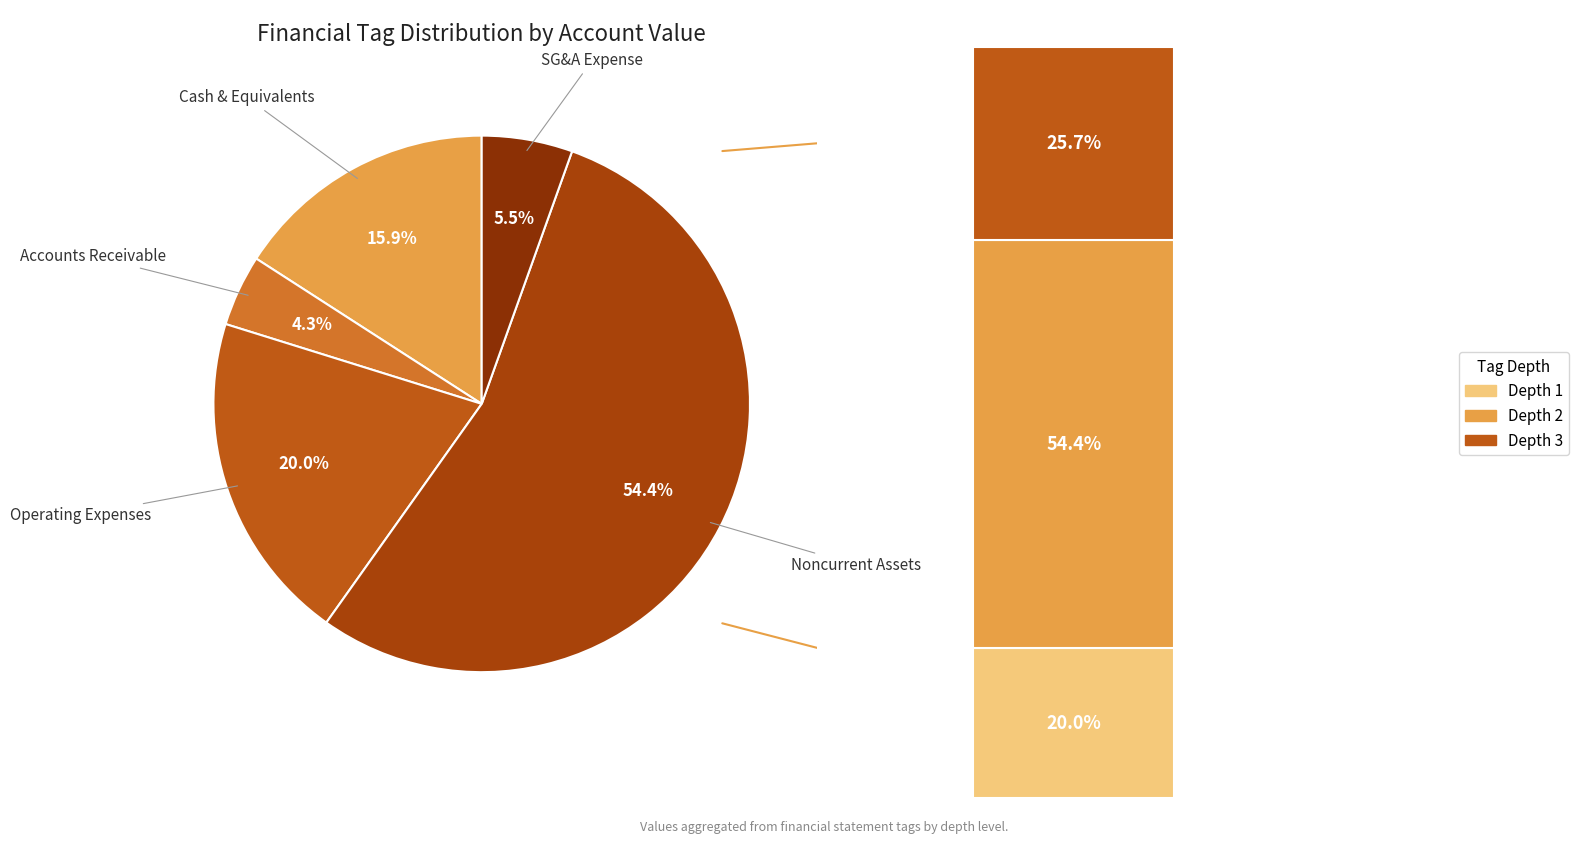

How much of the chart is everything except AssetsNoncurrent?

45.6%